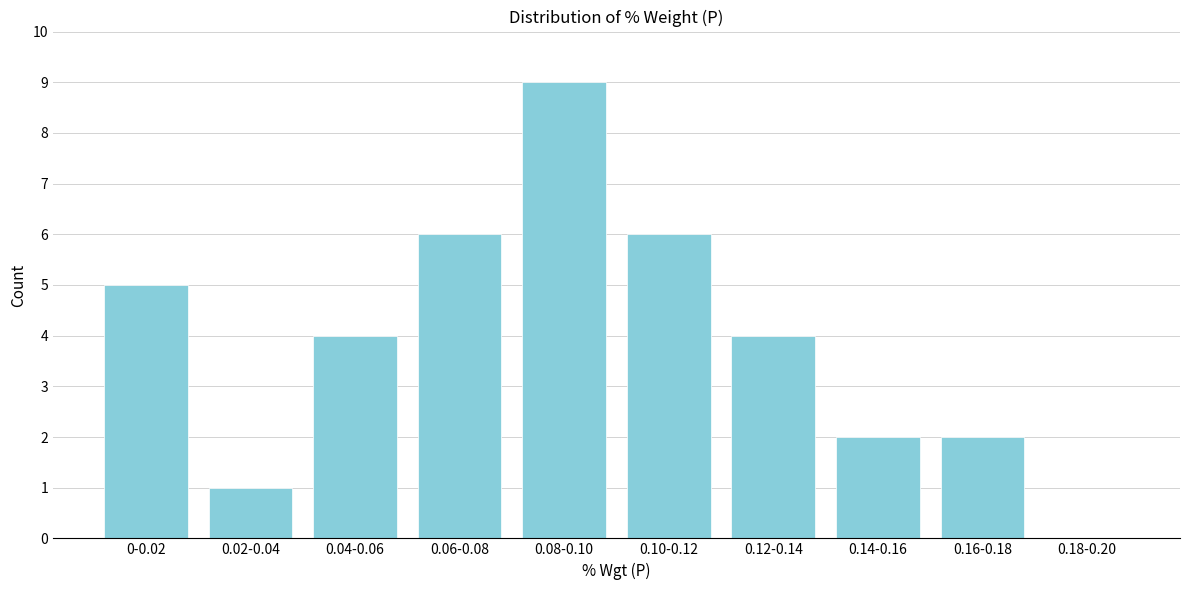

Reading right to left, transcribe all the data shown in this chart.

0.18-0.20=0	0.16-0.18=2	0.14-0.16=2	0.12-0.14=4	0.10-0.12=6	0.08-0.10=9	0.06-0.08=6	0.04-0.06=4	0.02-0.04=1	0-0.02=5